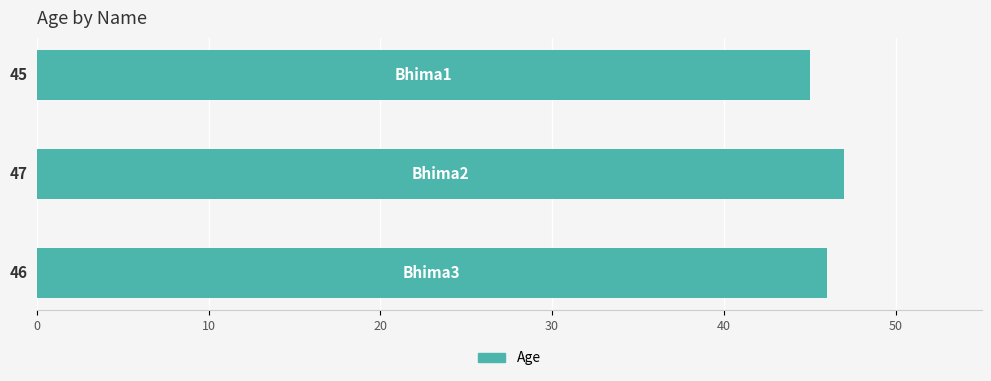

Count the values in the range 45 to 47.

3